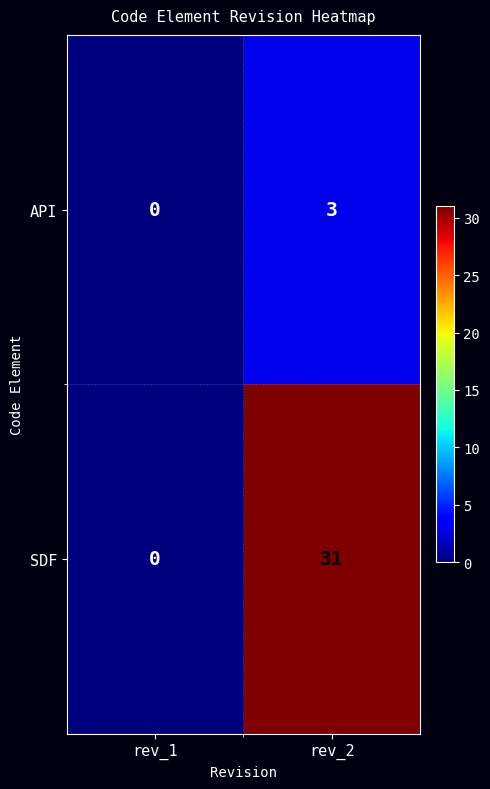

What is the sum of all API values?

3